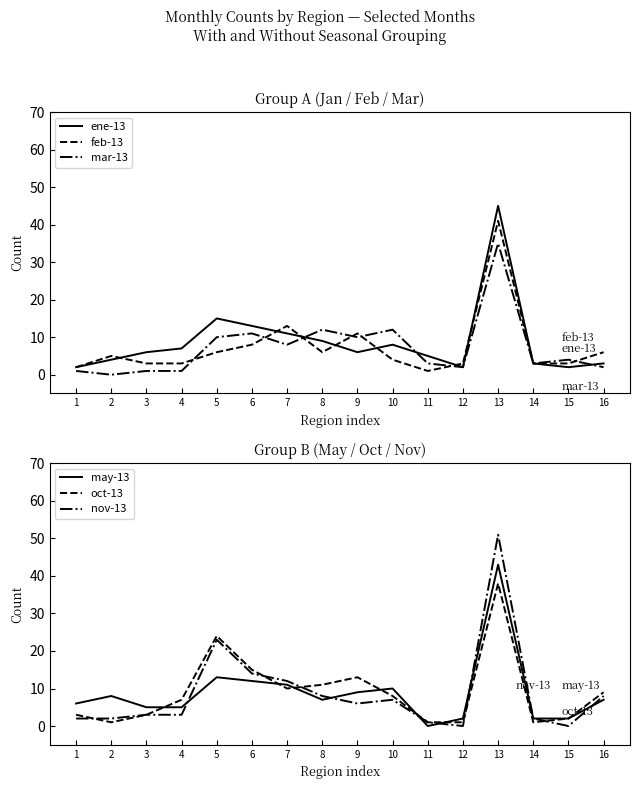

Reading left to right, transcribe all the data shown in this chart.

ene-13: 1=2	2=4	3=6	4=7	5=15	6=13	7=11	8=9	9=6	10=8	11=5	12=2	13=45	14=3	15=2	16=3
feb-13: 1=2	2=5	3=3	4=3	5=6	6=8	7=13	8=6	9=11	10=4	11=1	12=3	13=41	14=3	15=3	16=6
mar-13: 1=1	2=0	3=1	4=1	5=10	6=11	7=8	8=12	9=10	10=12	11=3	12=2	13=35	14=3	15=4	16=2
may-13: 1=6	2=8	3=5	4=5	5=13	6=12	7=11	8=7	9=9	10=10	11=0	12=2	13=43	14=2	15=2	16=7
oct-13: 1=3	2=1	3=3	4=7	5=24	6=15	7=10	8=11	9=13	10=8	11=1	12=1	13=38	14=1	15=2	16=9
nov-13: 1=2	2=2	3=3	4=3	5=23	6=14	7=12	8=8	9=6	10=7	11=1	12=0	13=51	14=2	15=0	16=8